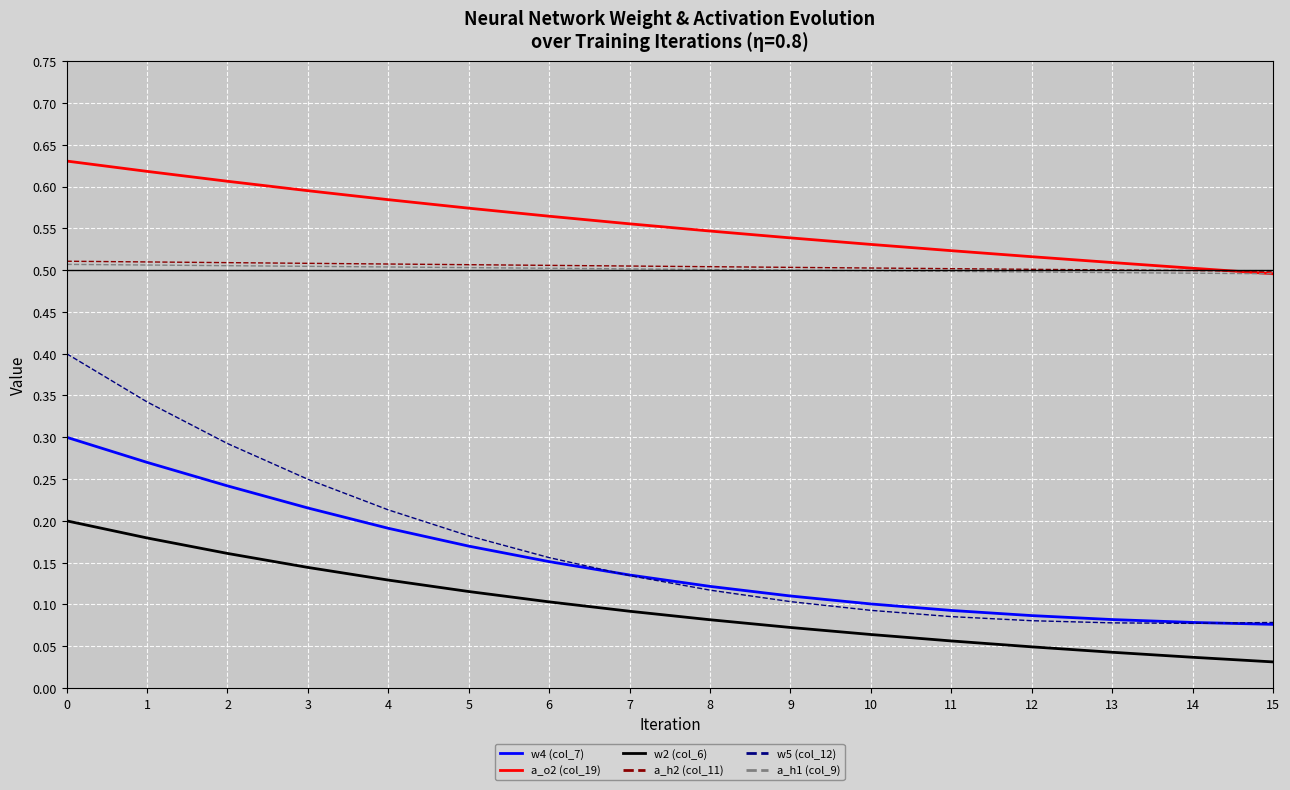

True or false: a_h1 (col_9) and w5 (col_12) cross at least once.

False